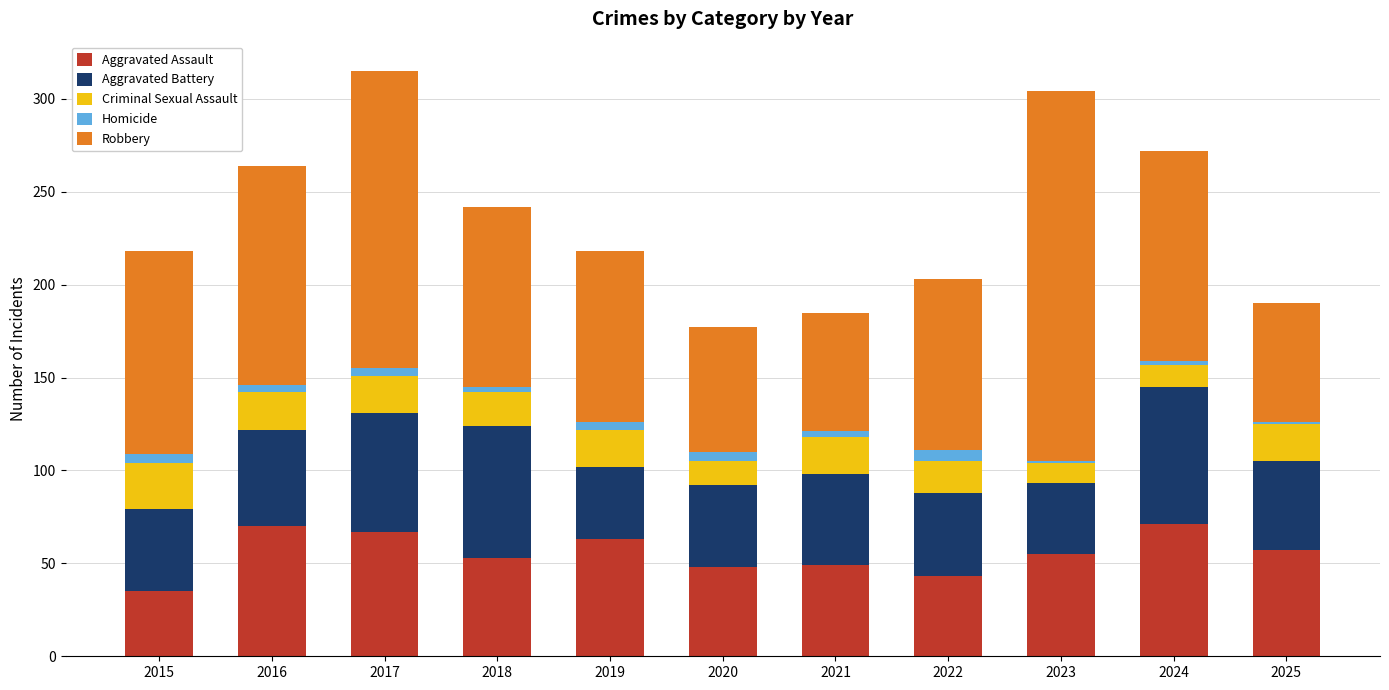

The value of Aggravated Assault at 2017 is 101. True or false?

False